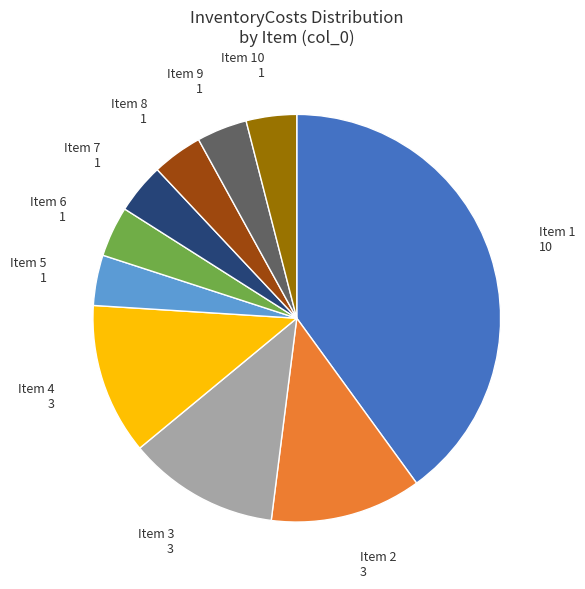

Does any single category account for the majority?

No